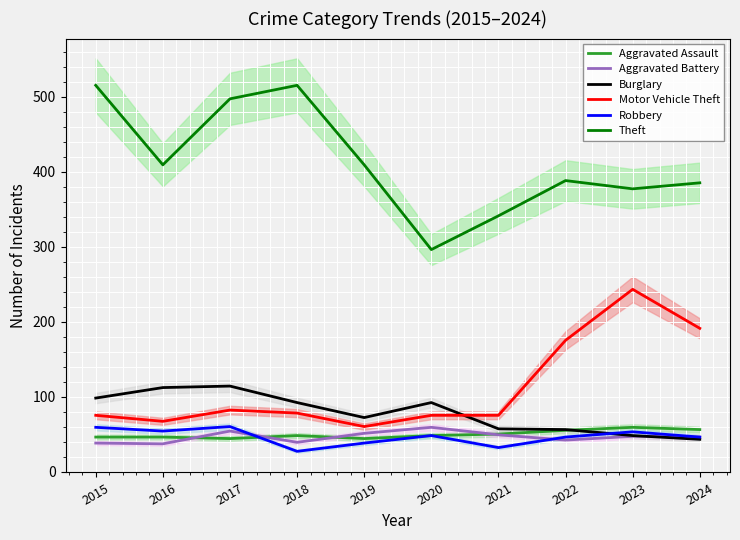

Is this an area chart (filled region under the line)?

No